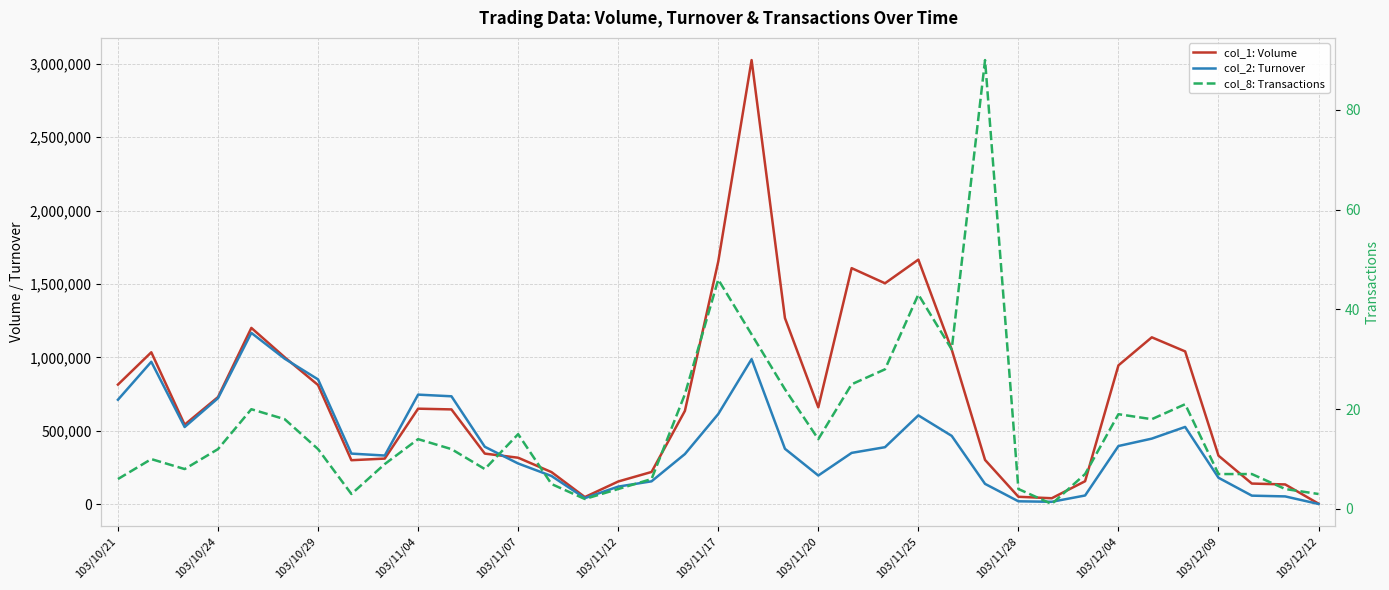

True or false: col_8: Transactions and col_1: Volume cross at least once.

False